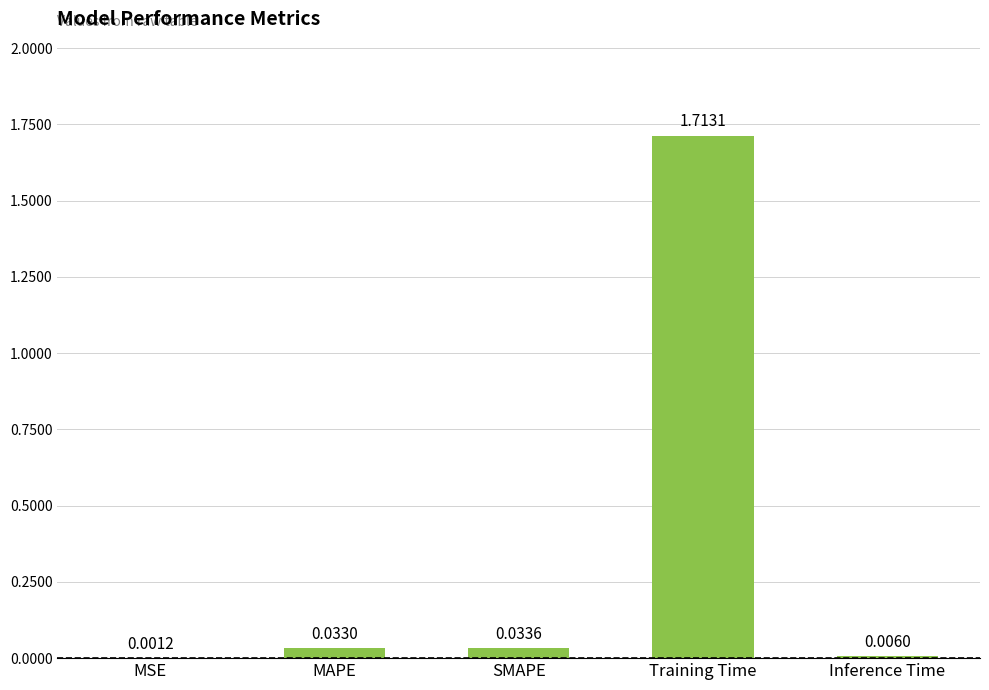

What is the sum of all values?

1.8